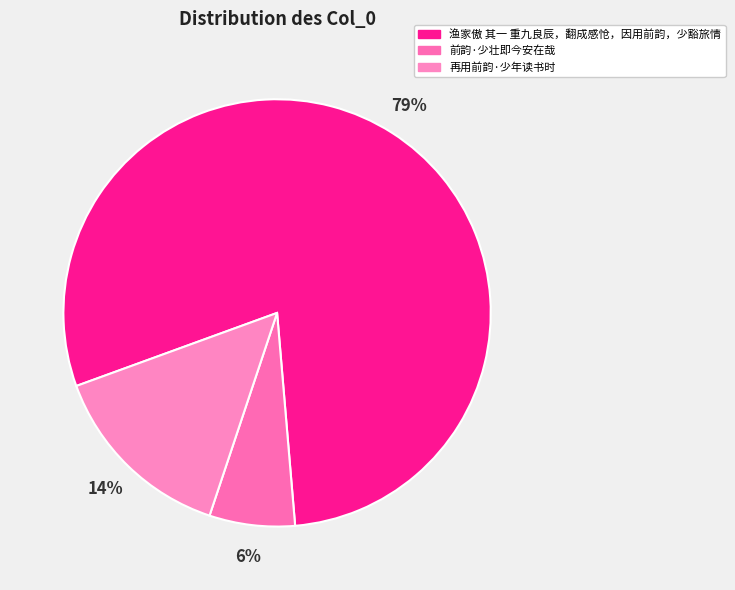

How many segments does this pie chart have?

3